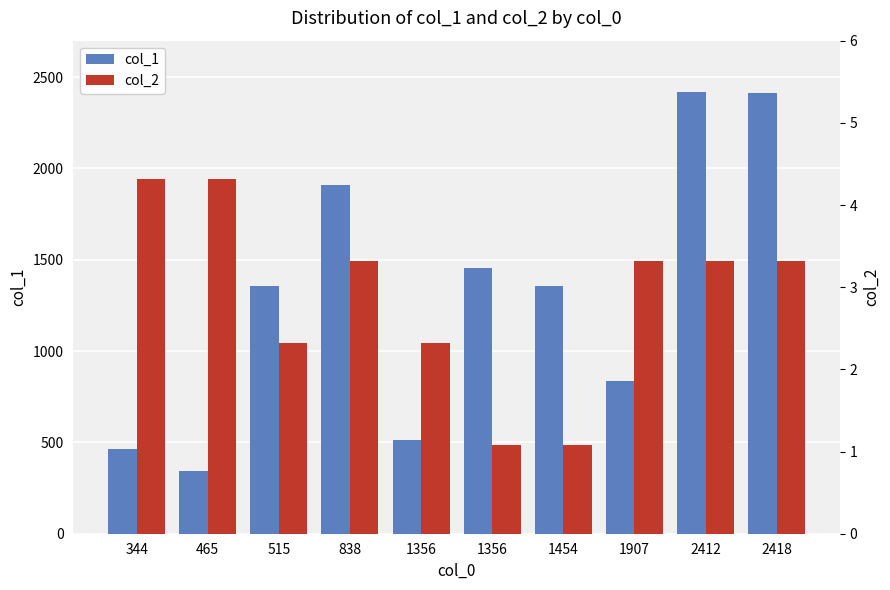

True or false: col_1 has a value of 790.9 at 2412.

False